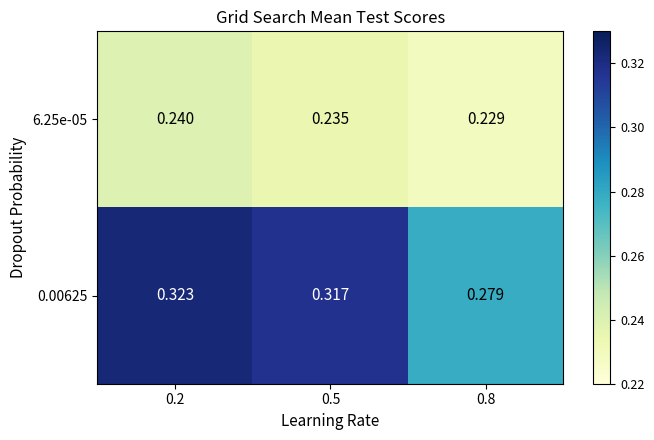

Which series has the largest total across all categories?

0.00625